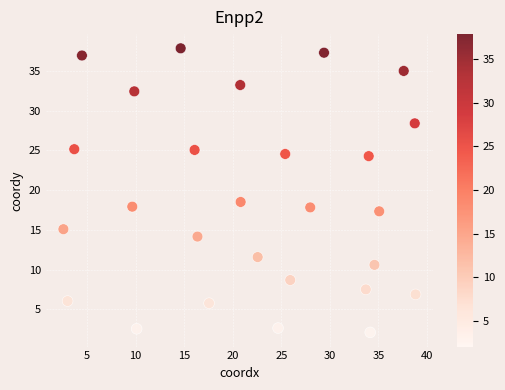

What Y value in the scatter plot is closest to 19?

18.5